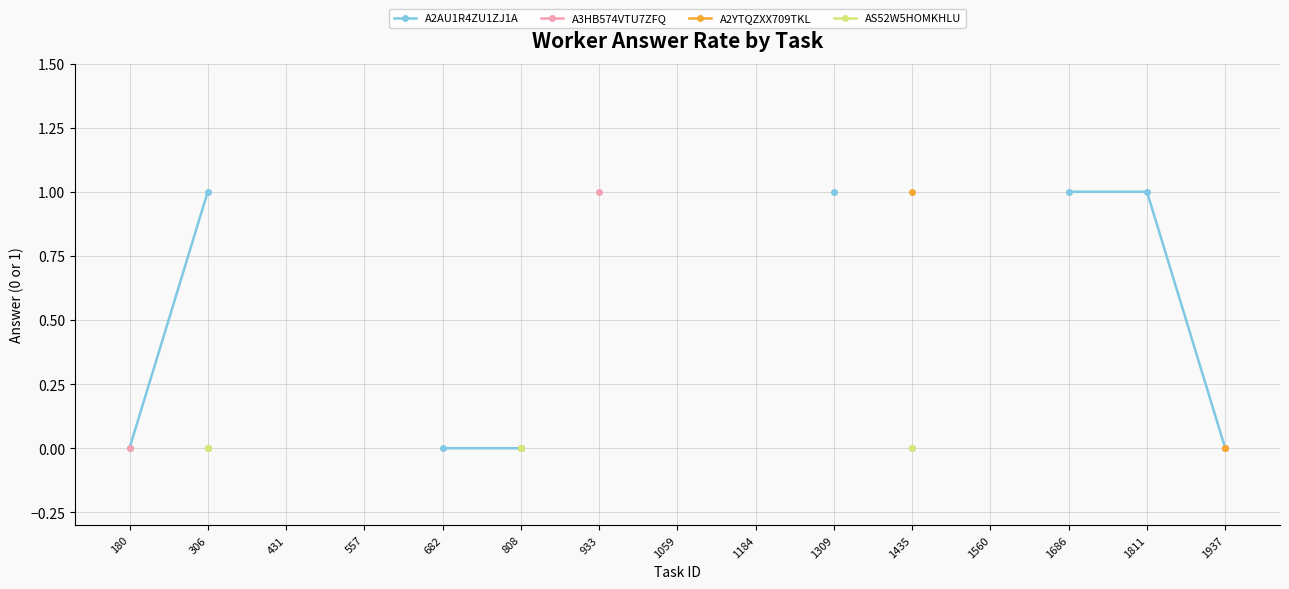

Rank the series at 1560 from highest to lowest value.

A2AU1R4ZU1ZJ1A, A3HB574VTU7ZFQ, A2YTQZXX709TKL, AS52W5HOMKHLU